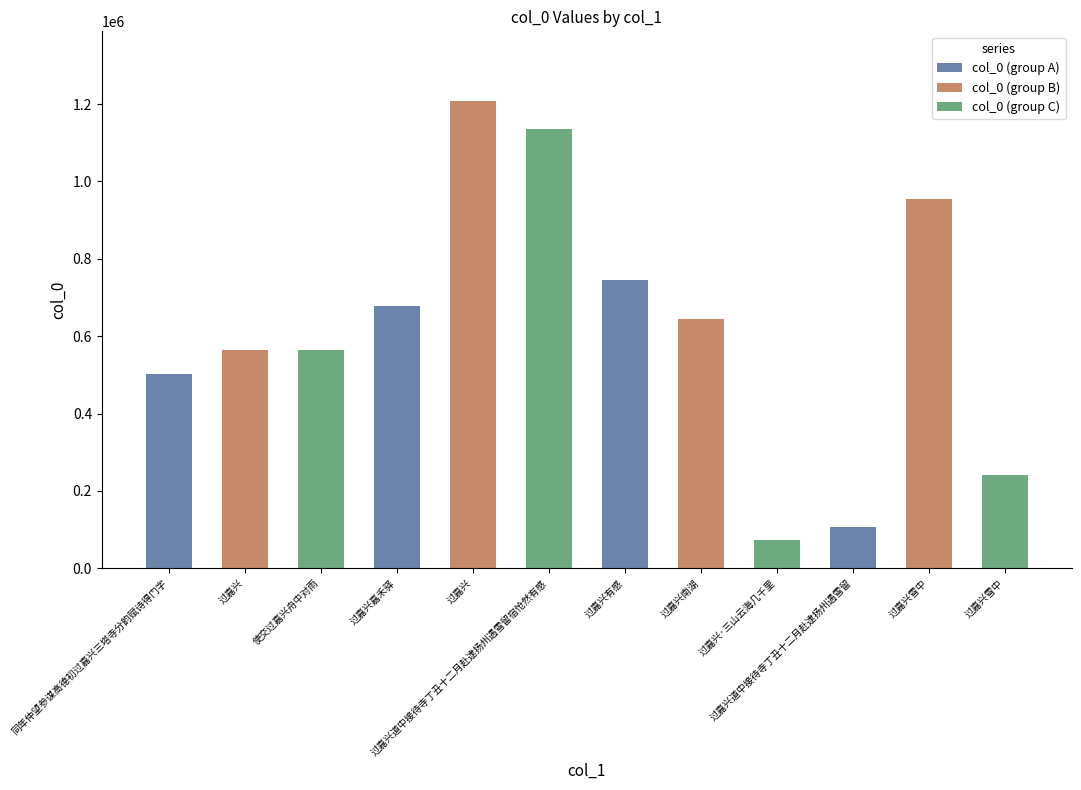

What is the ratio of the value at 同年仲望参谋高德初过嘉兴三塔寺分韵赋诗得门字 to the value at 使交过嘉兴舟中对雨?

0.9